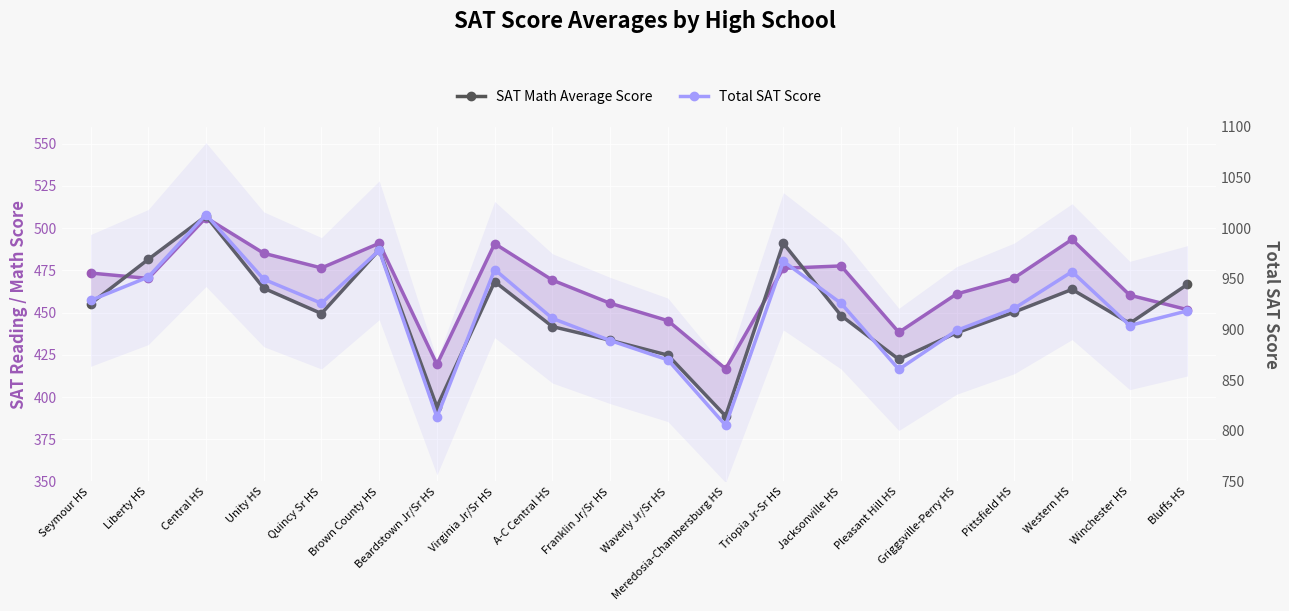

True or false: SAT Reading Average Score and Total SAT Score intersect in this chart.

False